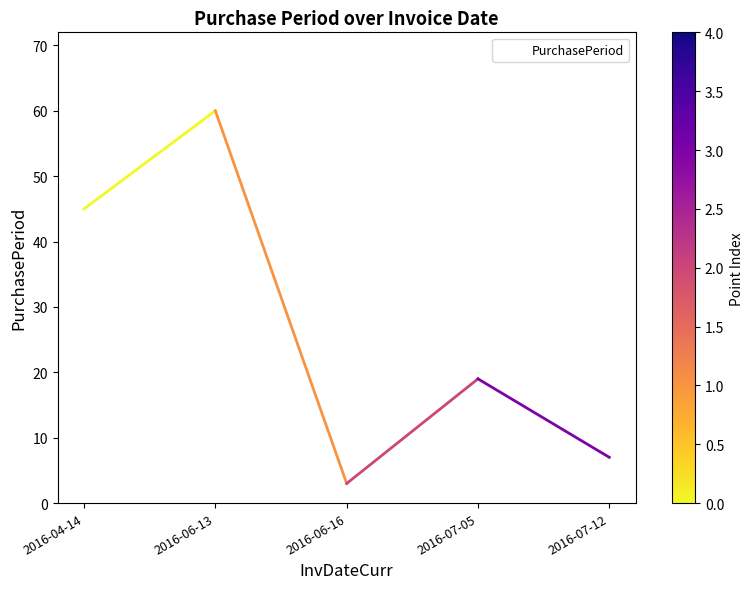

Rank the categories by value from lowest to highest.

2016-06-16, 2016-07-12, 2016-07-05, 2016-04-14, 2016-06-13